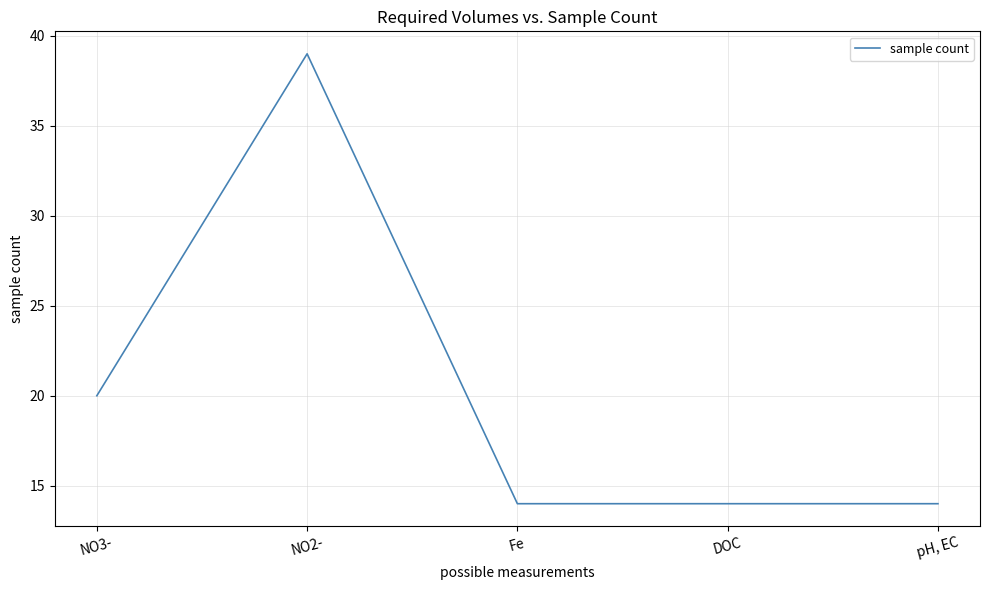

The chart shows a value of 20 at NO3-. True or false?

True